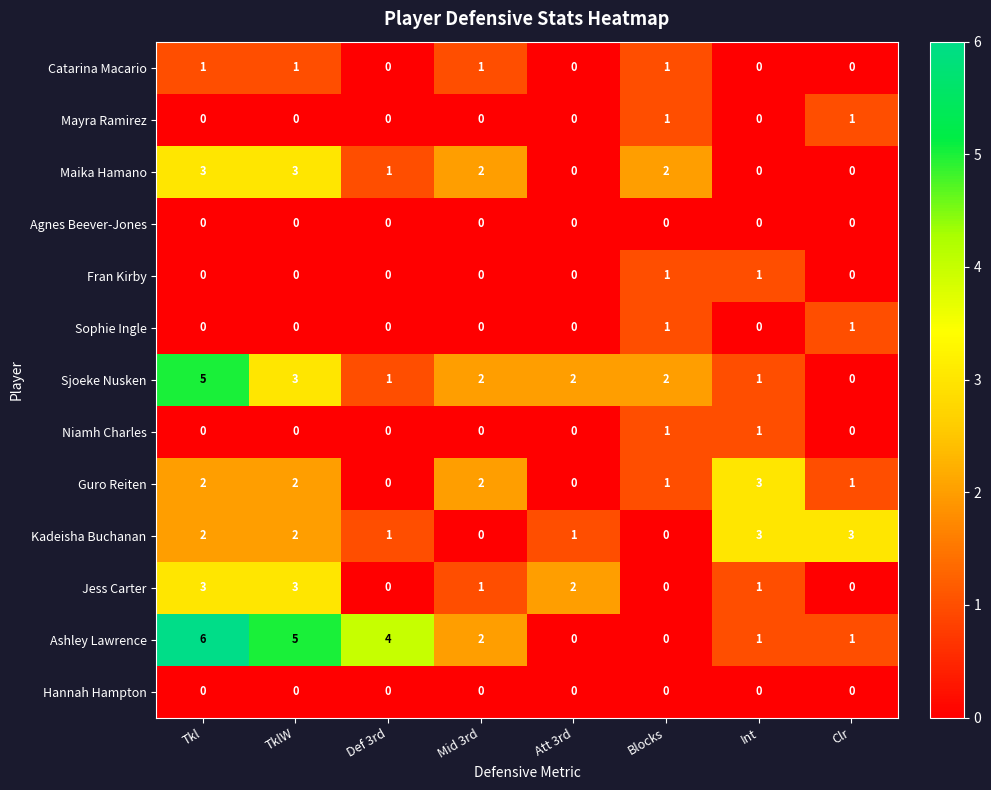

How many values in the Jess Carter series are below 1?

3